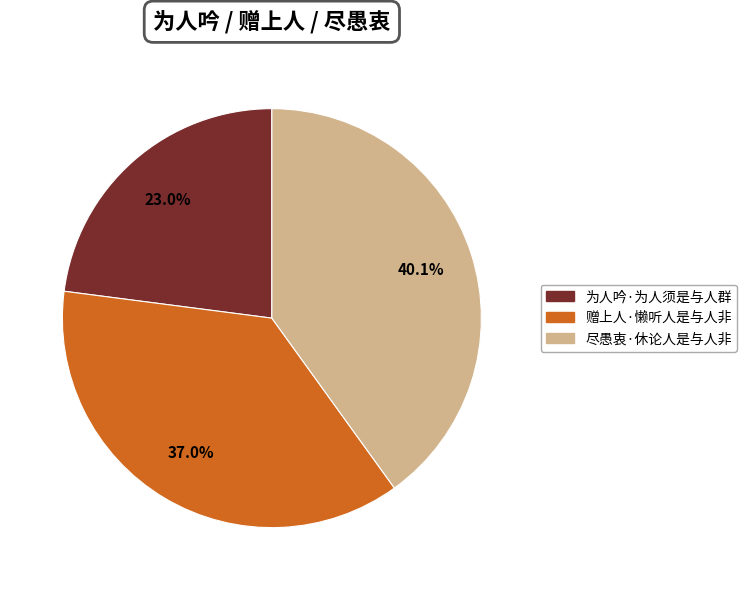

Is there any slice that represents more than half of the pie?

No